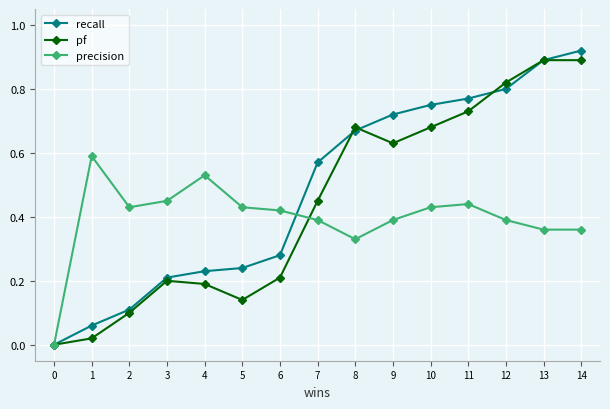

Which label corresponds to the largest value in the chart?

14